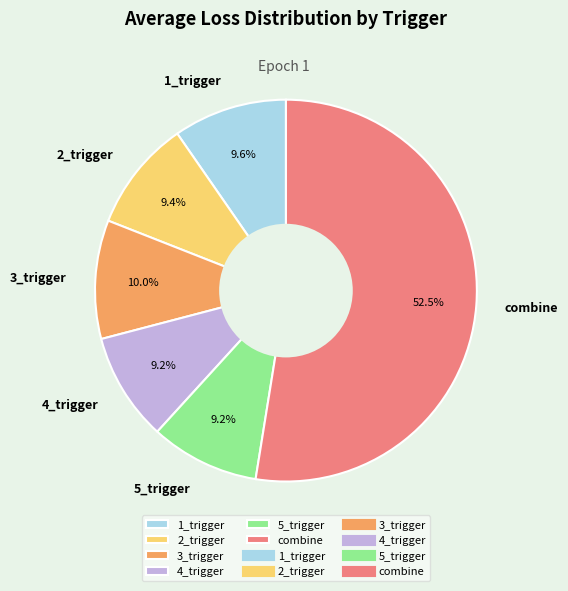

Between combine and 4_trigger, which is larger?

combine